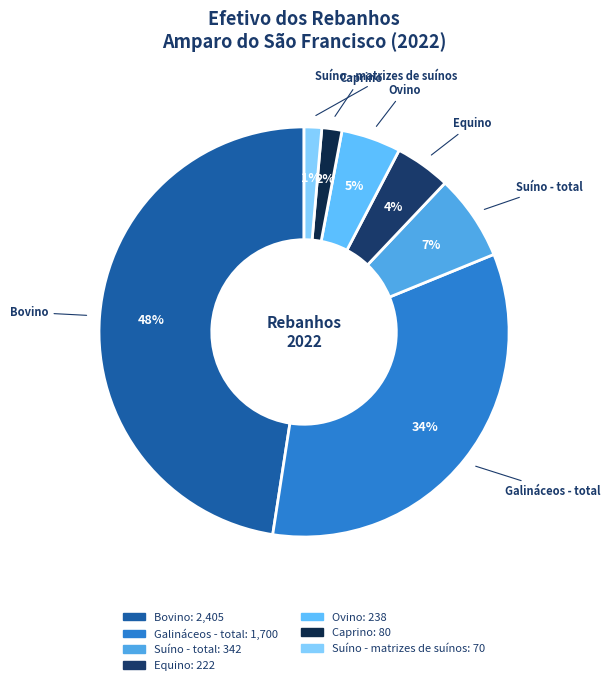

How many segments does this pie chart have?

7